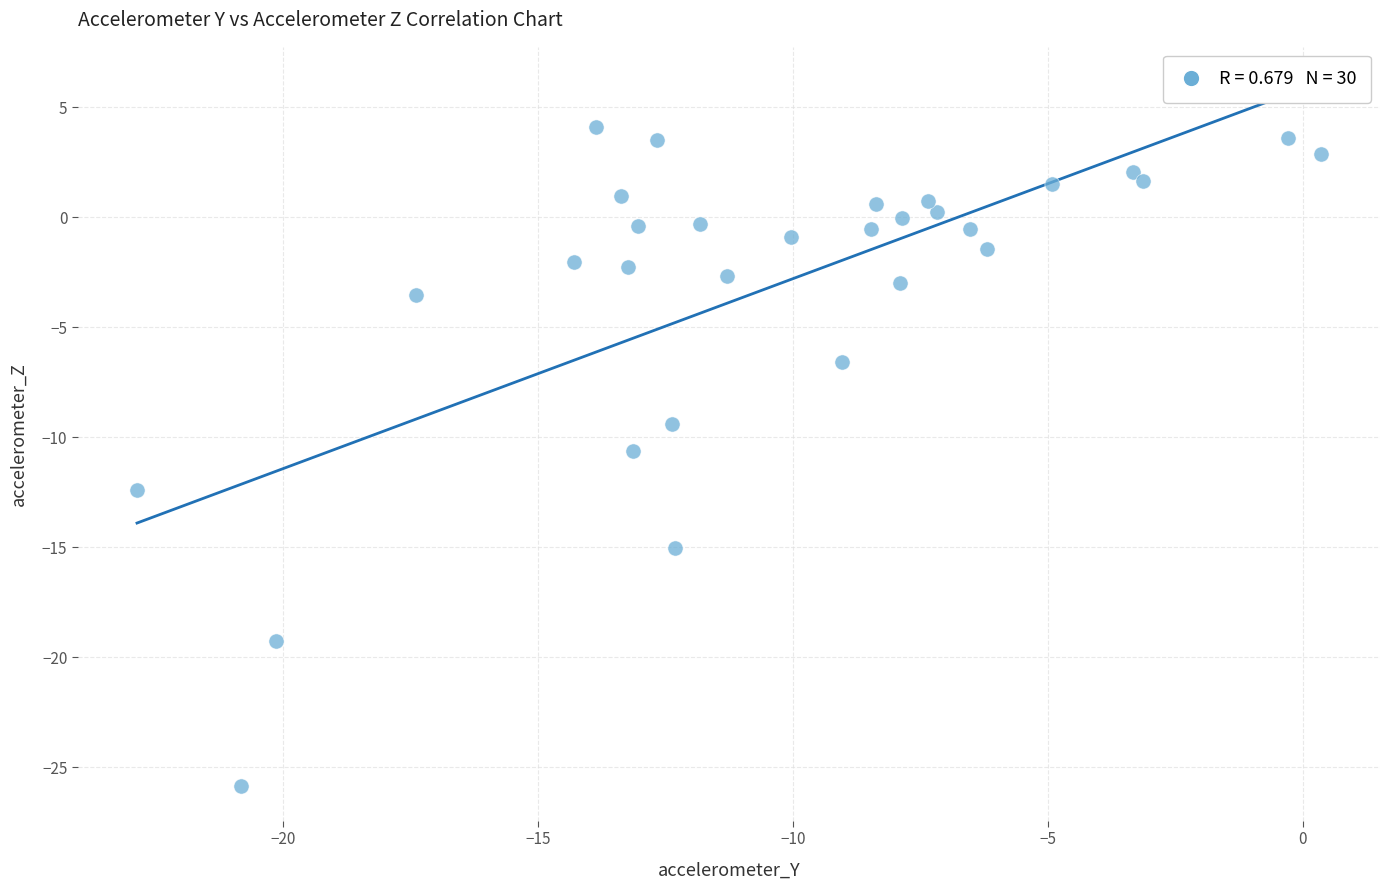

What is the range of Y values (max minus min)?

29.9